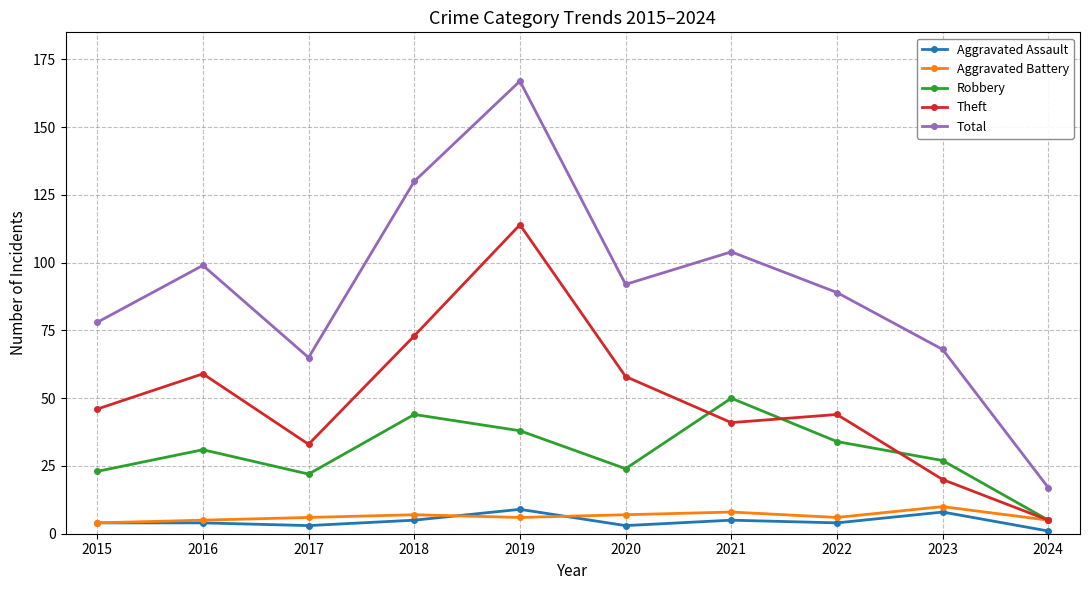

What is the difference between the second highest and second lowest values in the Robbery series?

22